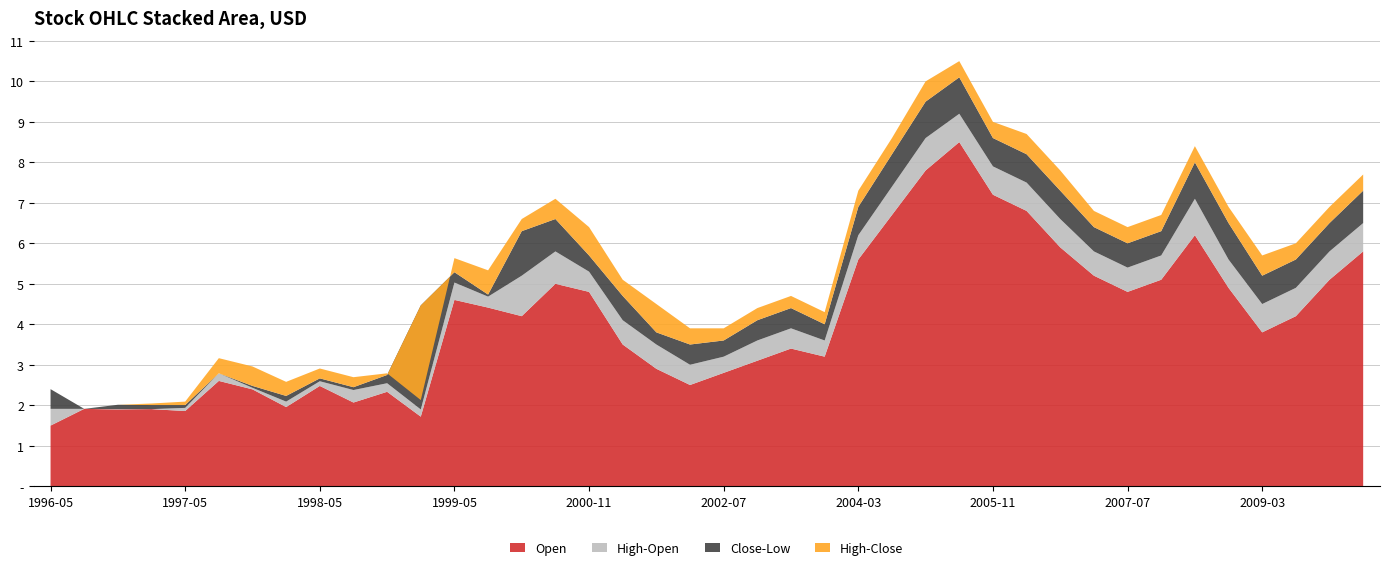

Reading left to right, transcribe all the data shown in this chart.

Open: Open=1.5	High=1.9	Low=1.9	Close=1.9	4=1.9	5=2.6	6=2.4	7=2.0	8=2.5	9=2.1	10=2.3	11=1.7	12=4.6	13=4.4	14=4.2	15=5.0	16=4.8	17=3.5	18=2.9	19=2.5	20=2.8	21=3.1	22=3.4	23=3.2	24=5.6	25=6.7	26=7.8	27=8.5	28=7.2	29=6.8	30=5.9	31=5.2	32=4.8	33=5.1	34=6.2	35=4.9	36=3.8	37=4.2	38=5.1	39=5.8
High: Open=1.9	High=1.9	Low=1.9	Close=1.9	4=1.9	5=2.8	6=2.4	7=2.1	8=2.6	9=2.4	10=2.5	11=1.9	12=5.0	13=4.7	14=5.2	15=5.8	16=5.3	17=4.1	18=3.5	19=3.0	20=3.2	21=3.6	22=3.9	23=3.6	24=6.2	25=7.4	26=8.6	27=9.2	28=7.9	29=7.5	30=6.6	31=5.8	32=5.4	33=5.7	34=7.1	35=5.6	36=4.5	37=4.9	38=5.8	39=6.5
Low: Open=1.4	High=1.9	Low=1.8	Close=1.8	4=1.8	5=2.4	6=1.9	7=1.6	8=2.3	9=2.1	10=2.3	11=1.7	12=4.4	13=4.0	14=3.8	15=4.5	16=4.2	17=3.1	18=2.5	19=2.1	20=2.5	21=2.8	22=3.1	23=2.9	24=5.1	25=6.2	26=7.2	27=7.9	28=6.8	29=6.3	30=5.4	31=4.8	32=4.4	33=4.7	34=5.8	35=4.3	36=3.3	37=3.8	38=4.7	39=5.3
Close: Open=1.9	High=1.9	Low=1.9	Close=1.9	4=1.9	5=2.4	6=2.0	7=1.7	8=2.3	9=2.1	10=2.5	11=4.2	12=4.7	13=4.1	14=4.9	15=5.3	16=4.6	17=3.7	18=2.8	19=2.6	20=2.9	21=3.3	22=3.6	23=3.3	24=5.8	25=7.0	26=8.1	27=8.8	28=7.5	29=7.0	30=6.1	31=5.4	32=5.0	33=5.3	34=6.7	35=5.2	36=4.0	37=4.5	38=5.4	39=6.1